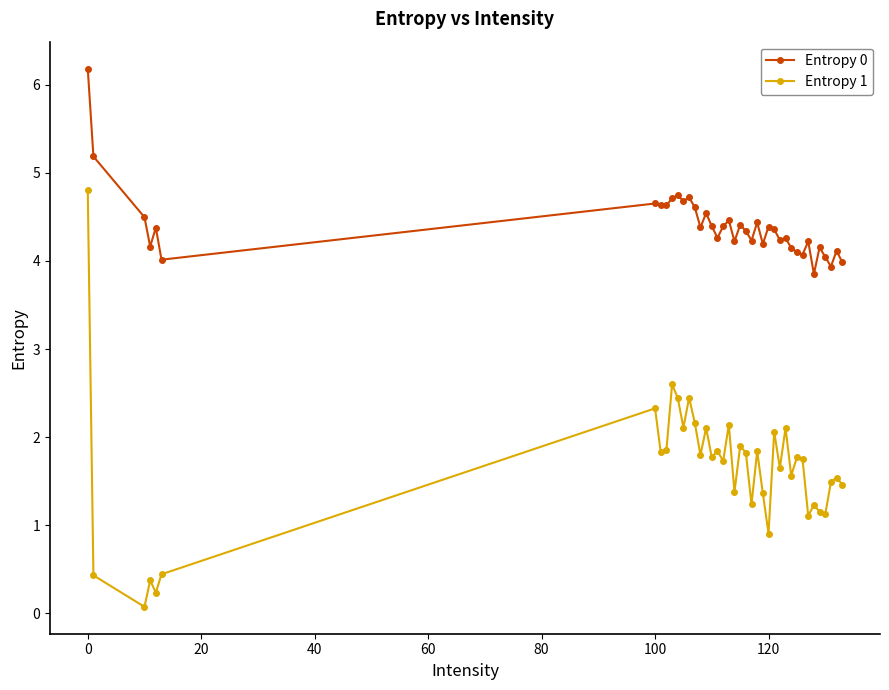

What is the value of the Entropy 1 point at the 23rd from the left?

1.8